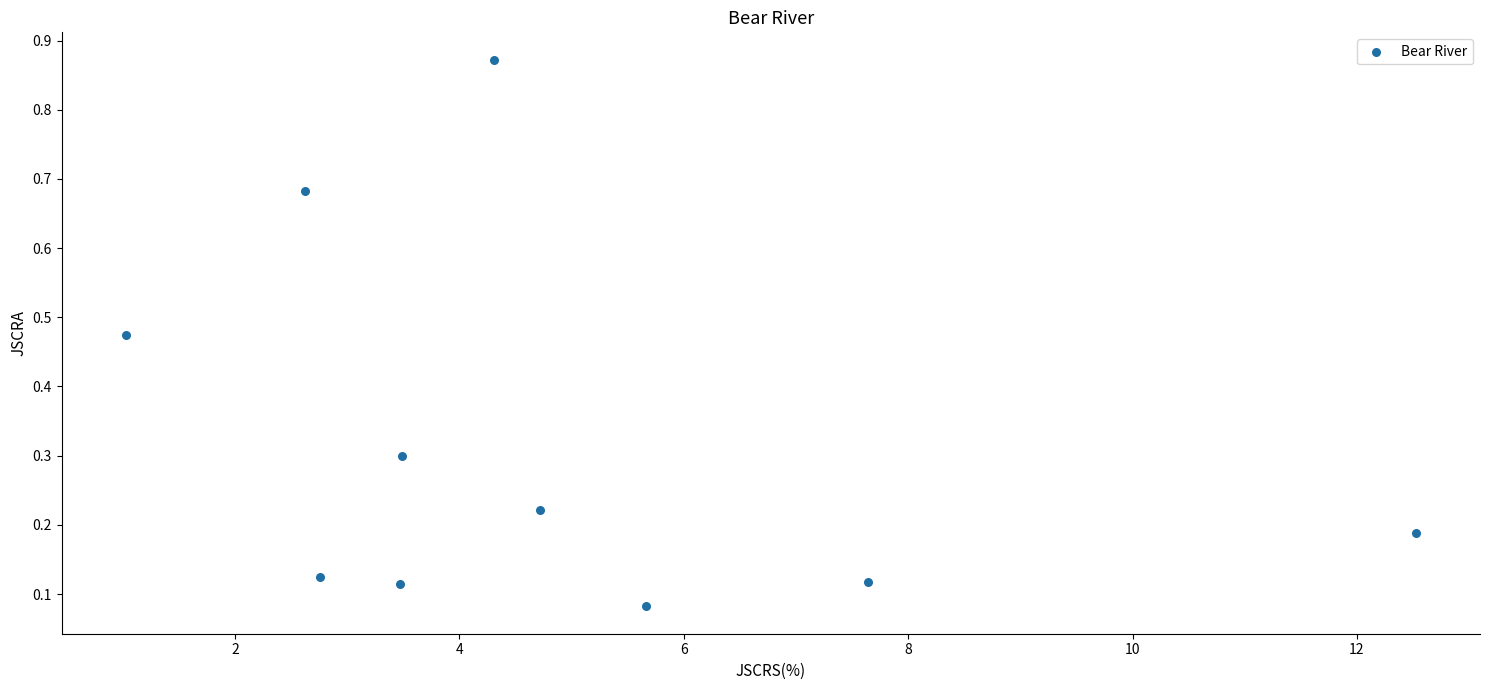

What is the average Y value?

0.3